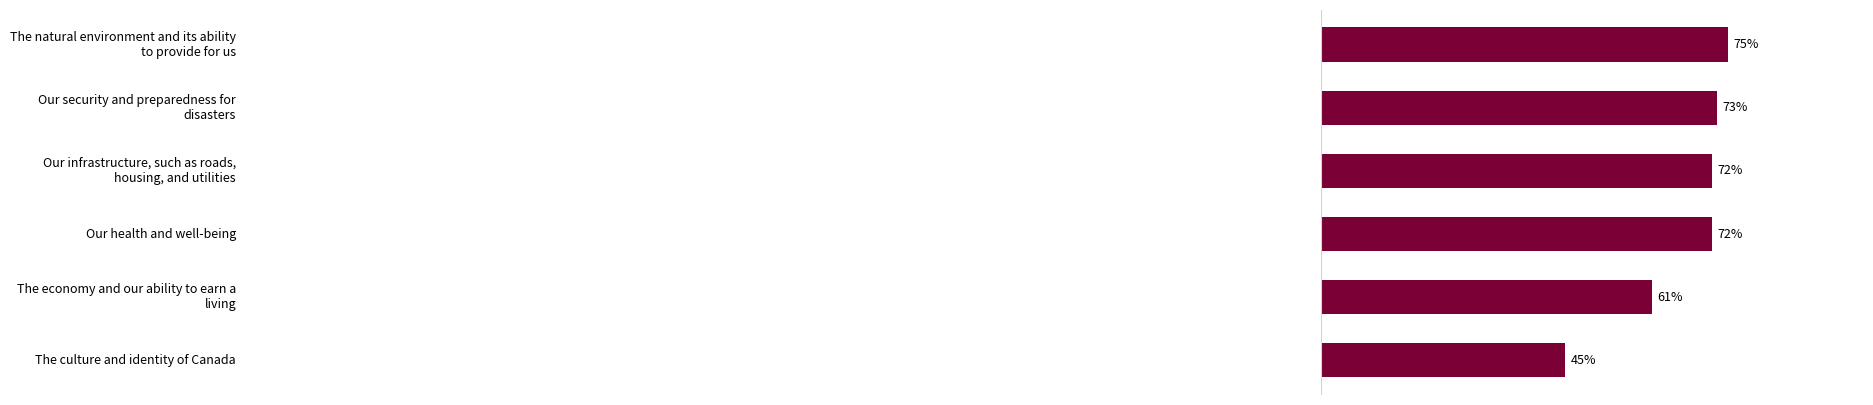

What is the average value?

66